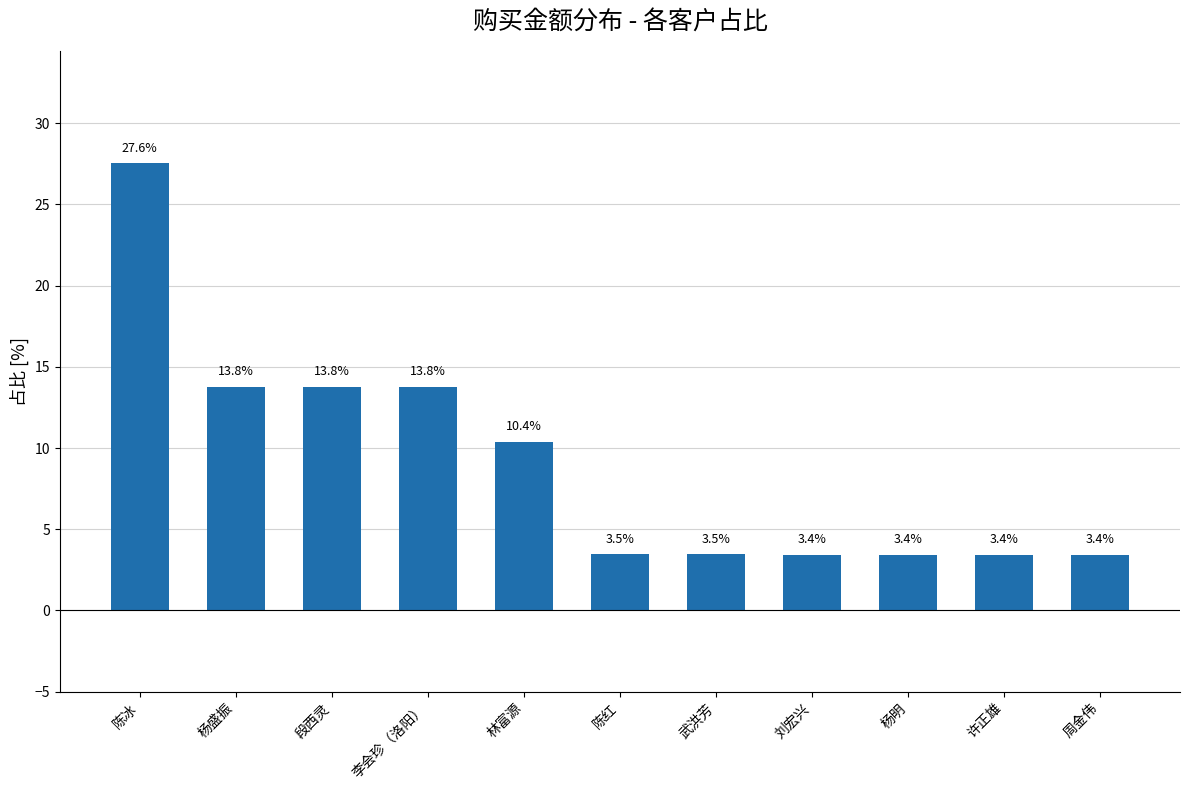

What is the label of the 5th bar from the right?

武洪芳